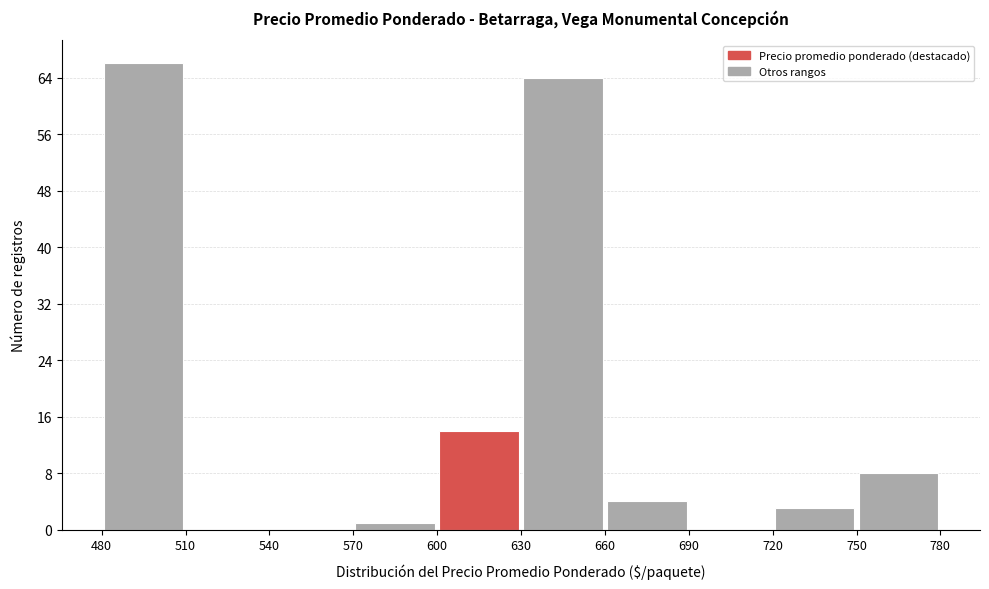

Over which range of the x-axis is the bar tallest?

480 to 510